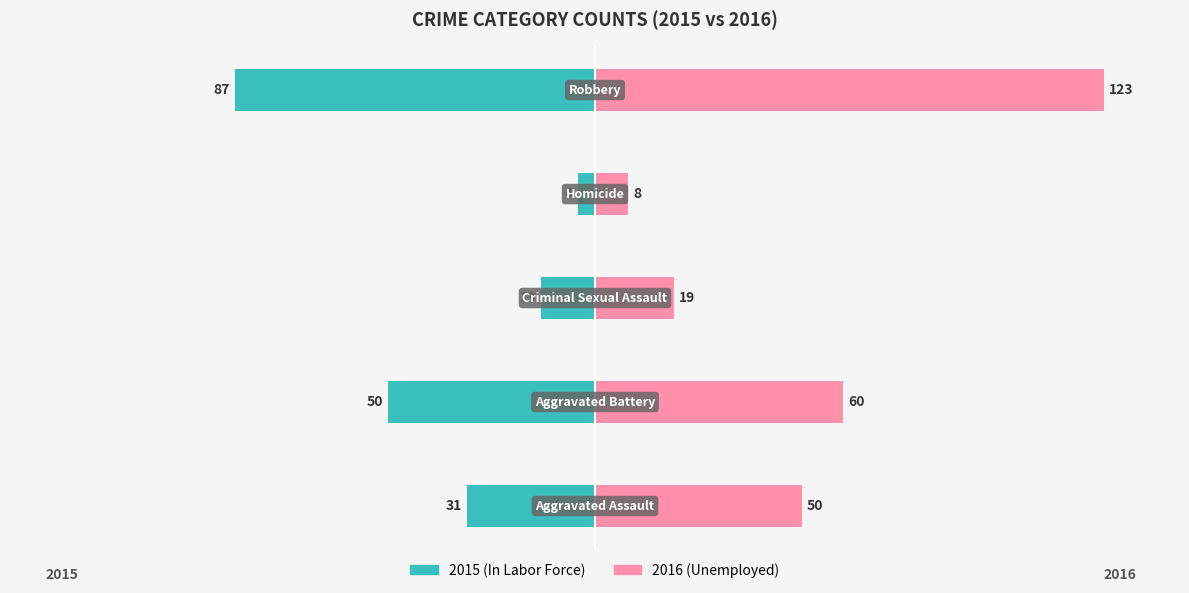

How many data points in Unemployed are above 40?

3